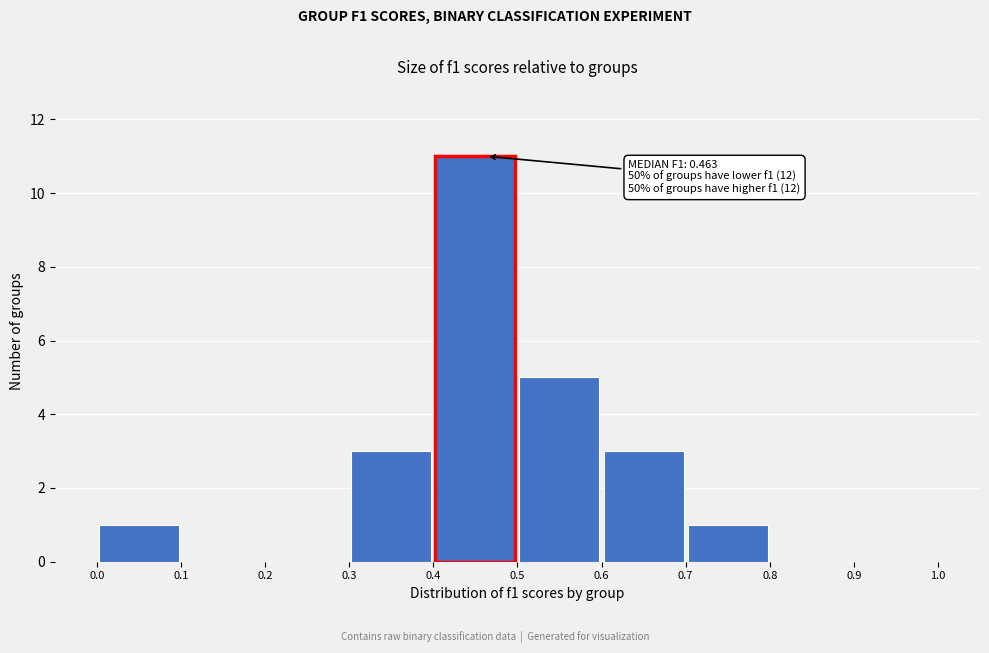

Which range on the x-axis has the tallest bar?

0.4 to 0.5